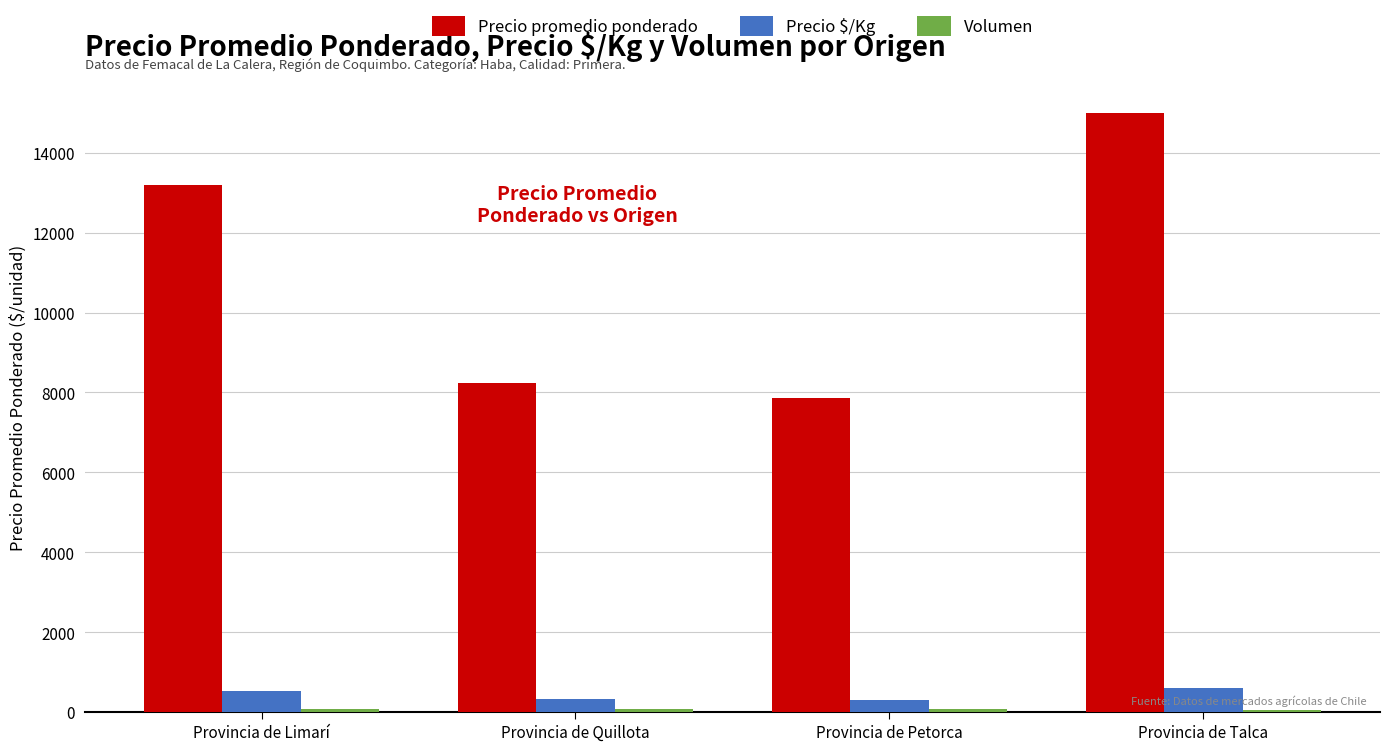

At which category is the sum across all series the highest?

Provincia de Talca